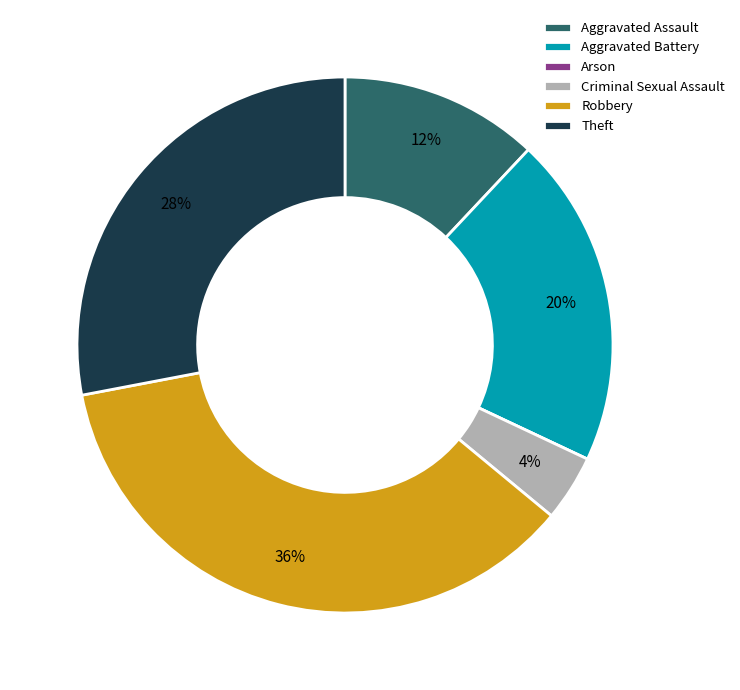

Which slice is the largest?

Robbery